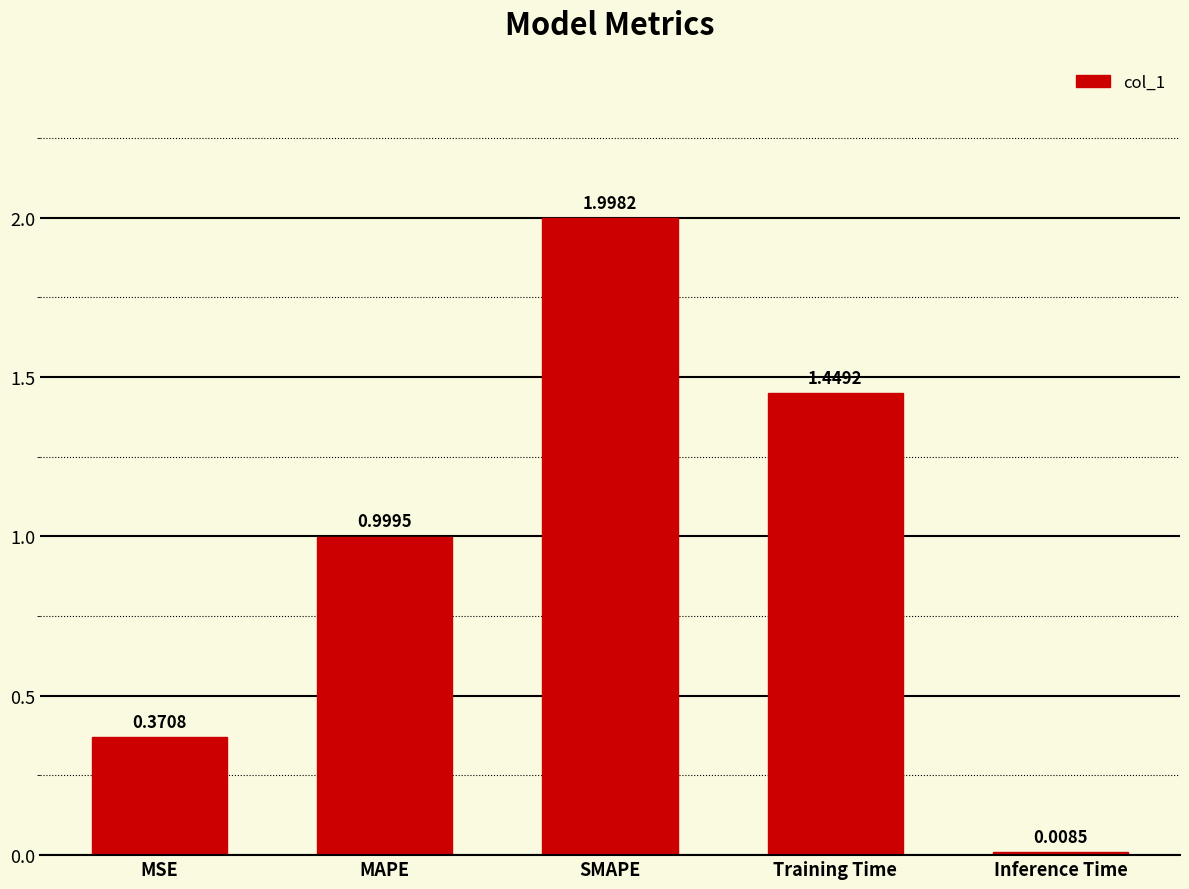

What is the maximum value shown in the chart?

2.0